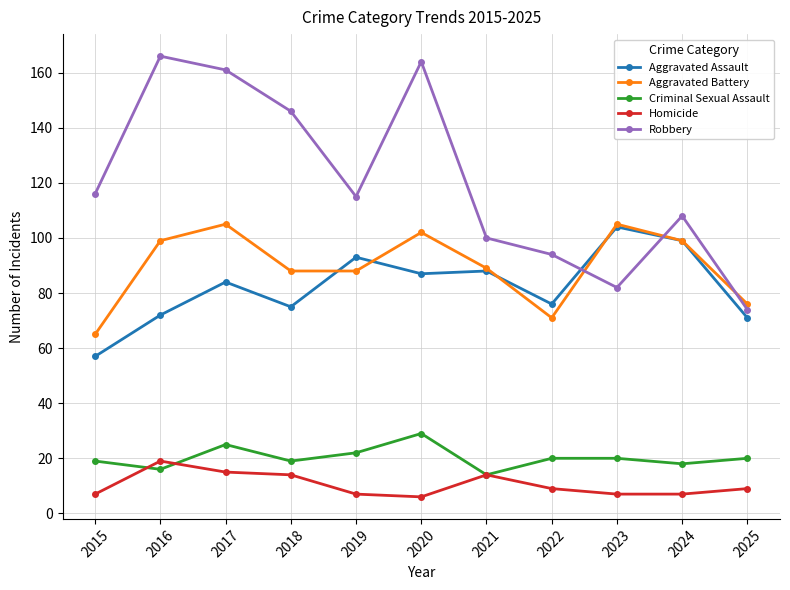

Count the number of categories in the chart.

11